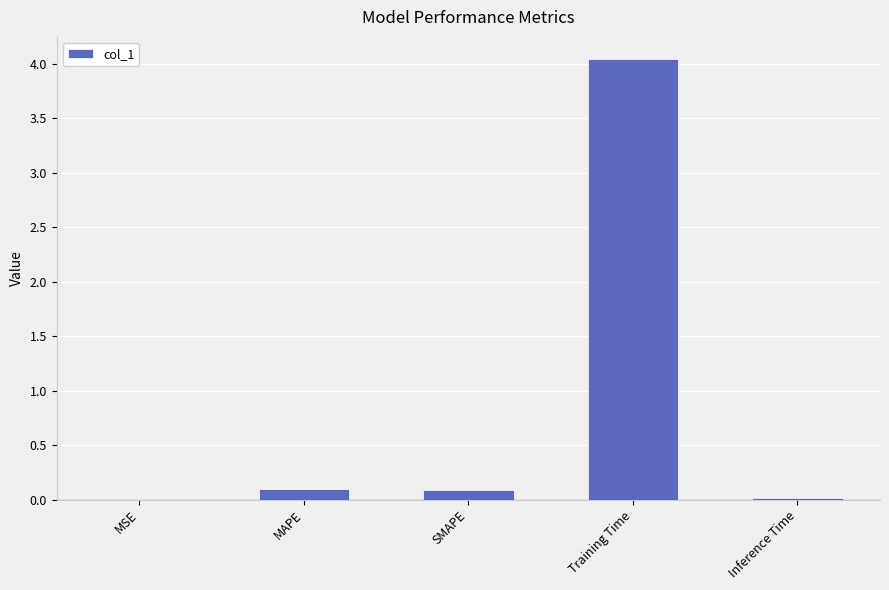

Is it true that the value at MAPE is 0.1?

True